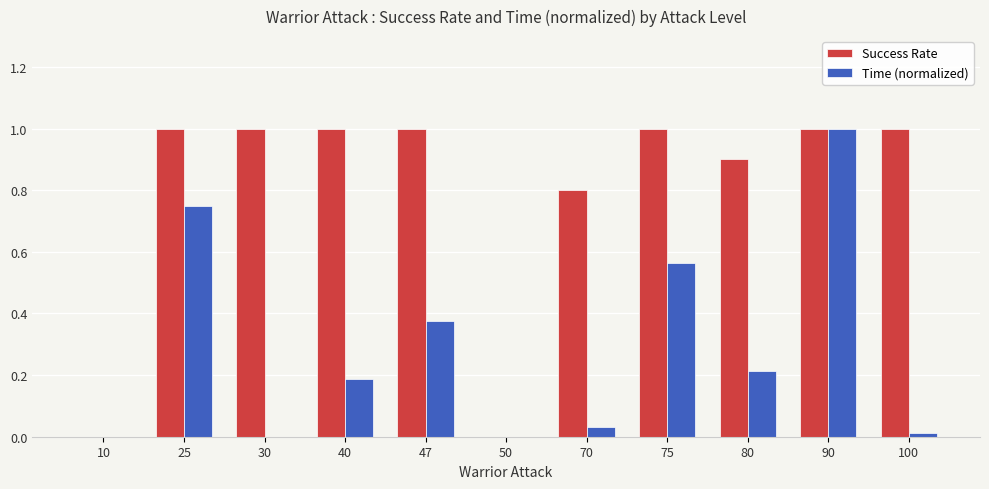

Is the value of Time (normalized) at 40 greater than the value of Success Rate at 75?

No